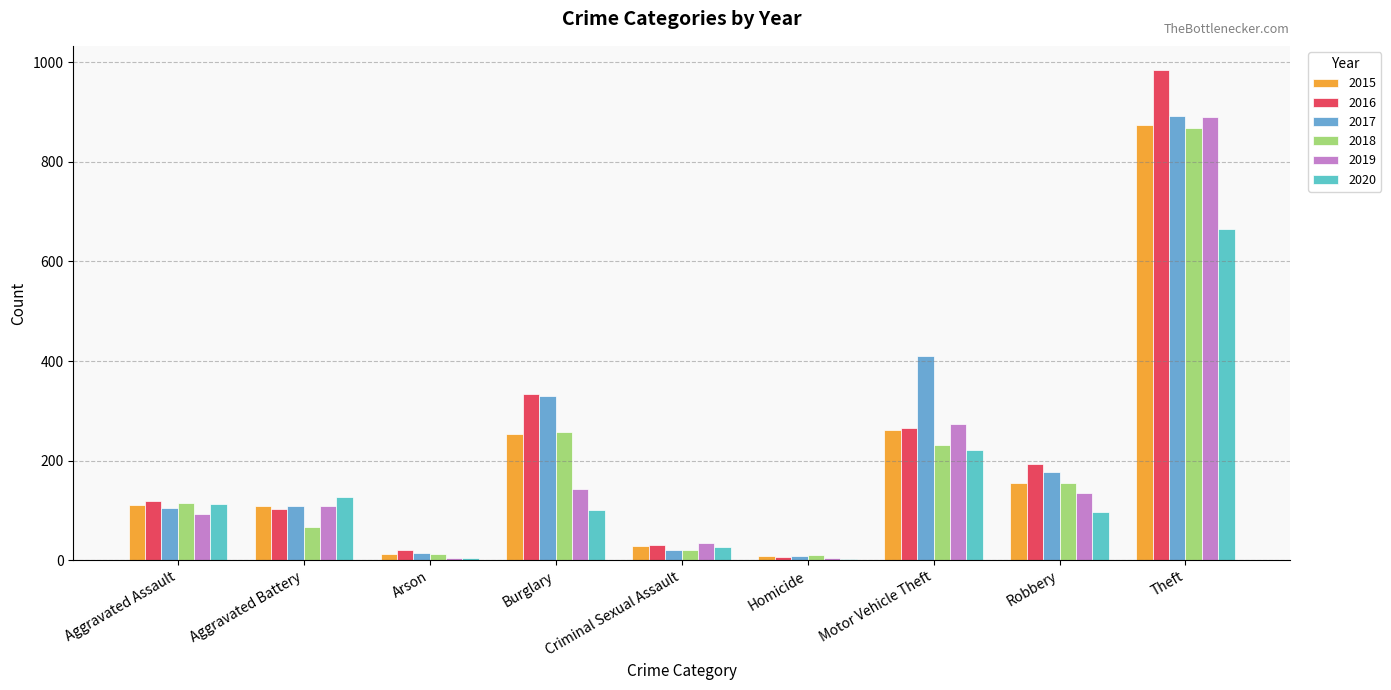

How many series are shown in this chart?

6